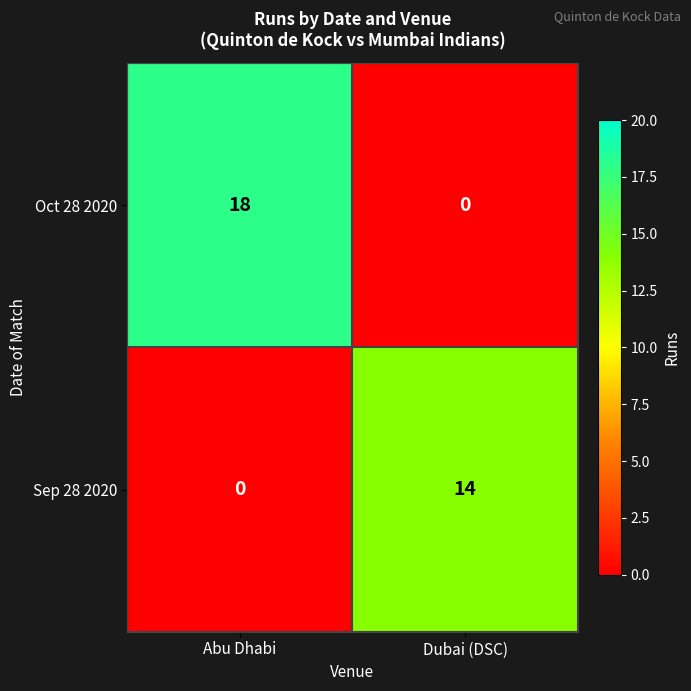

What is the average value of the Sep 28 2020 series?

7